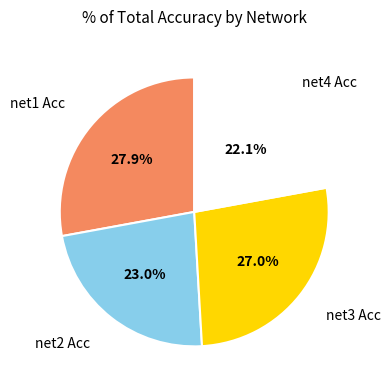

Is net4 Acc the majority of the pie?

No